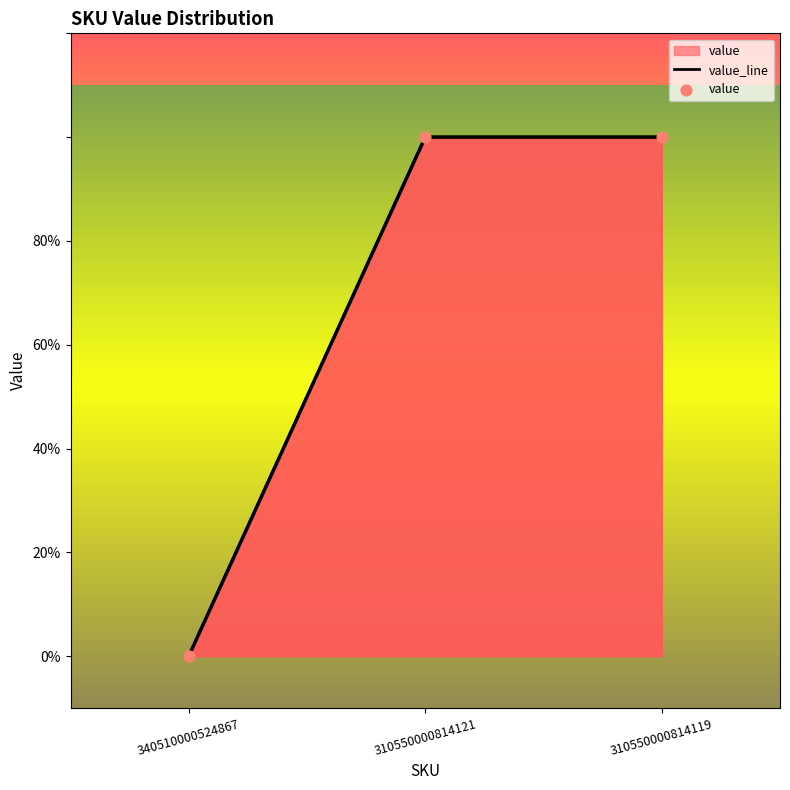

Between 310550000814119 and 310550000814121, which is larger?

310550000814119